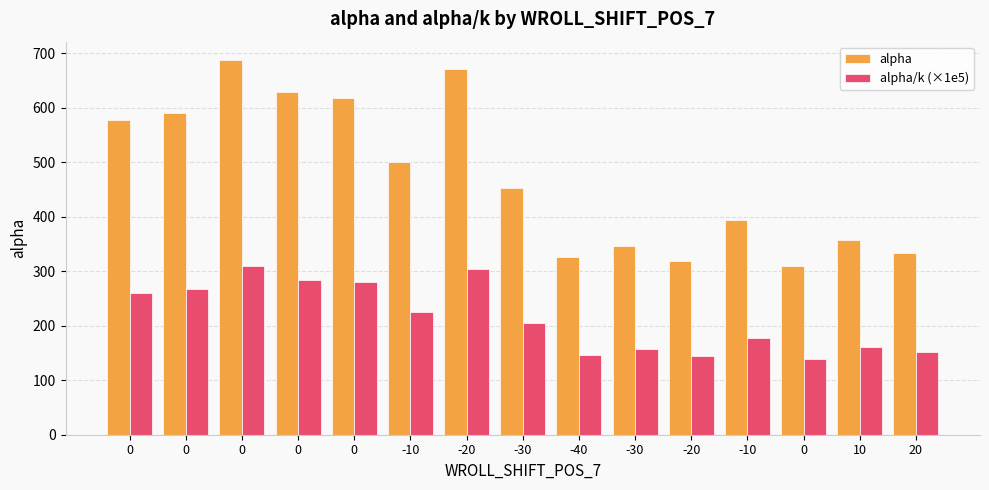

Rank the categories by alpha value from lowest to highest.

0, -20, -40, 20, -30, 10, -10, -30, -10, 0, 0, 0, 0, -20, 0